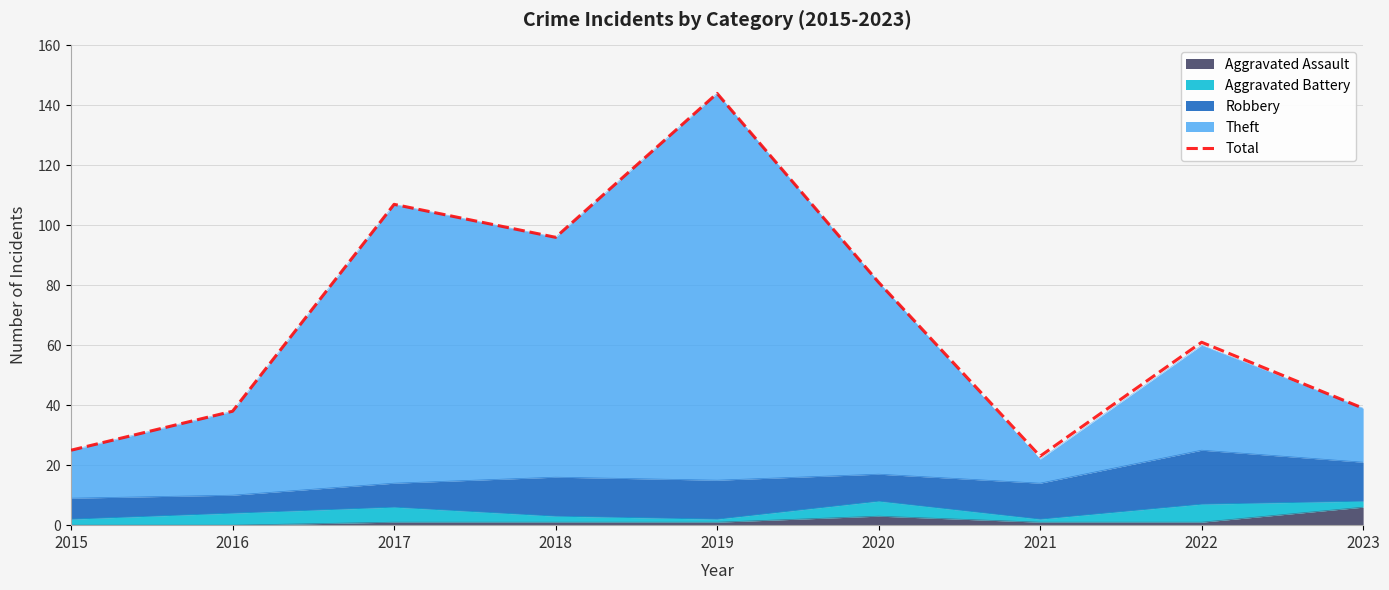

Reading left to right, transcribe all the data shown in this chart.

2015=25	2016=38	2017=107	2018=96	2019=144	2020=81	2021=23	2022=61	2023=39